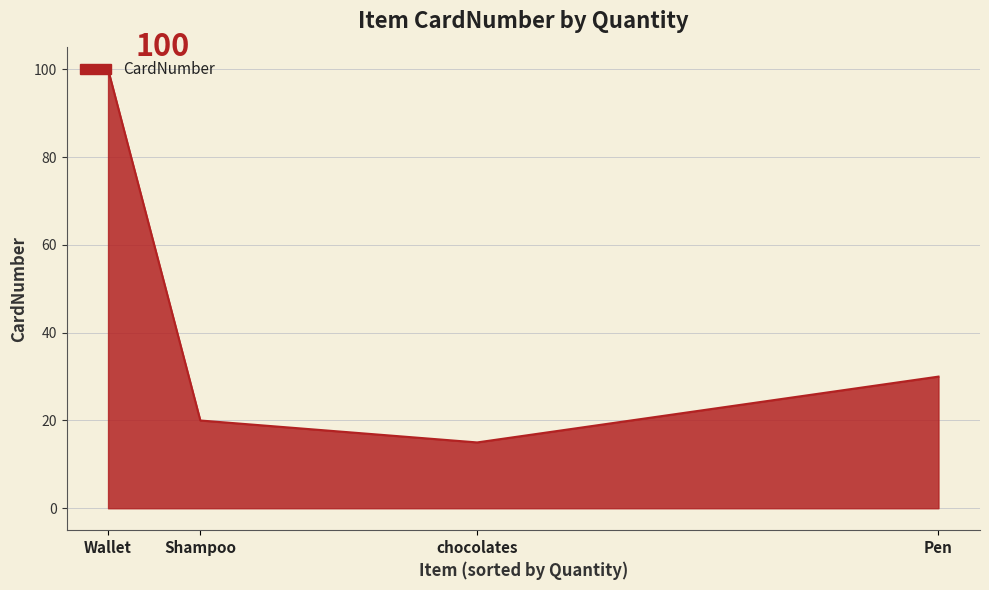

Between Pen and Shampoo, which is larger?

Pen